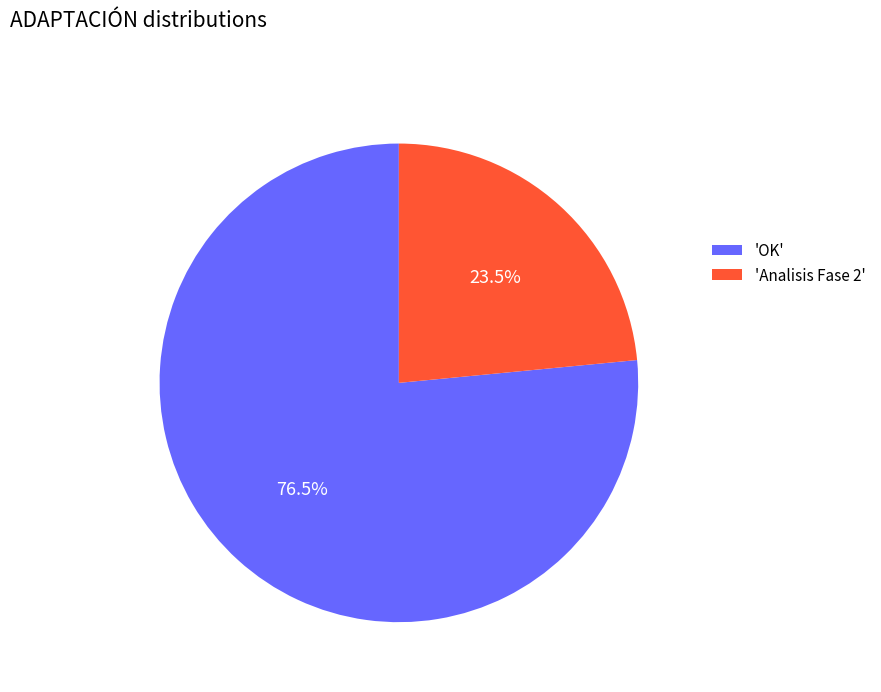

Is there any slice that represents more than half of the pie?

Yes